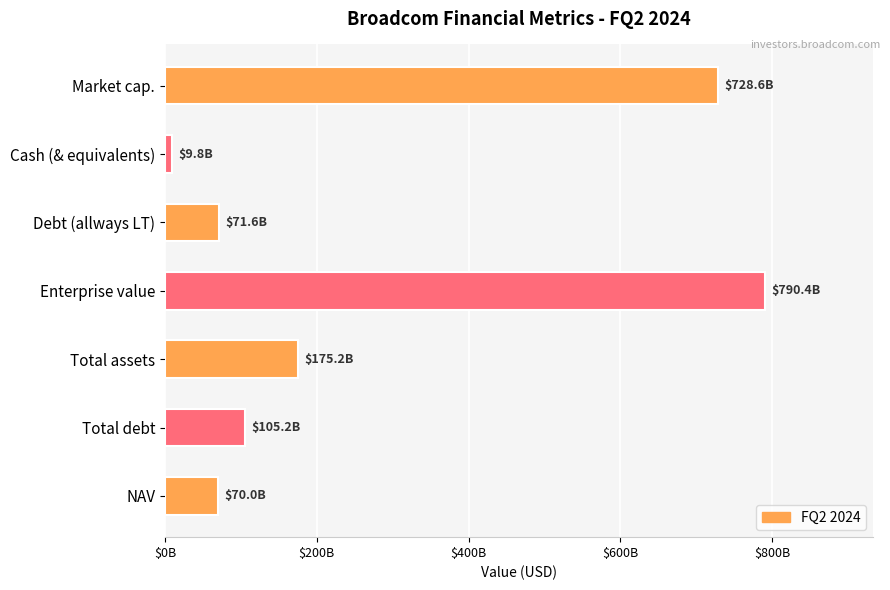

How many values exceed 105250000000?

3